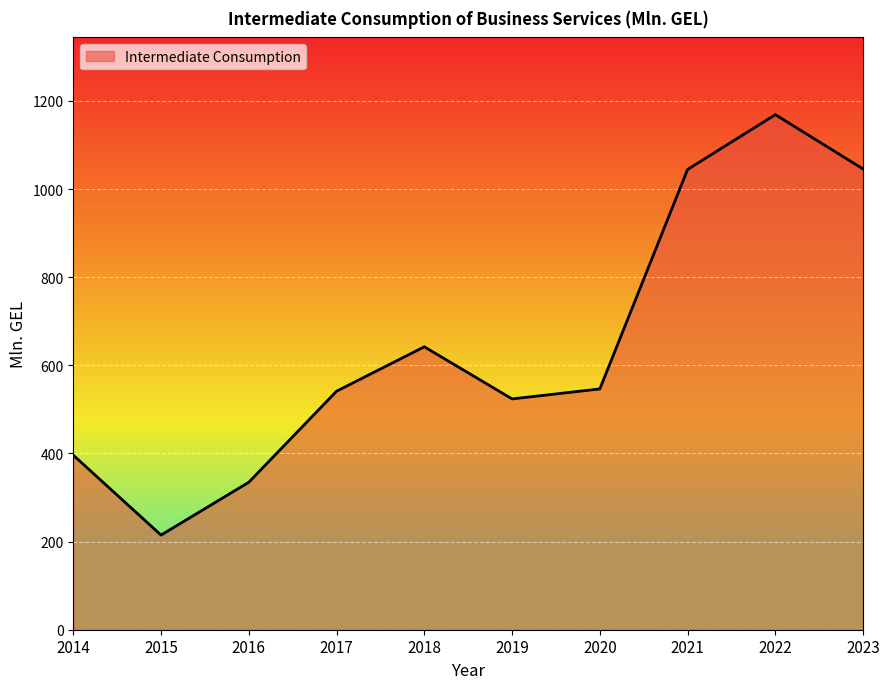

What is the change in value from 2017 to 2021?

+503.2